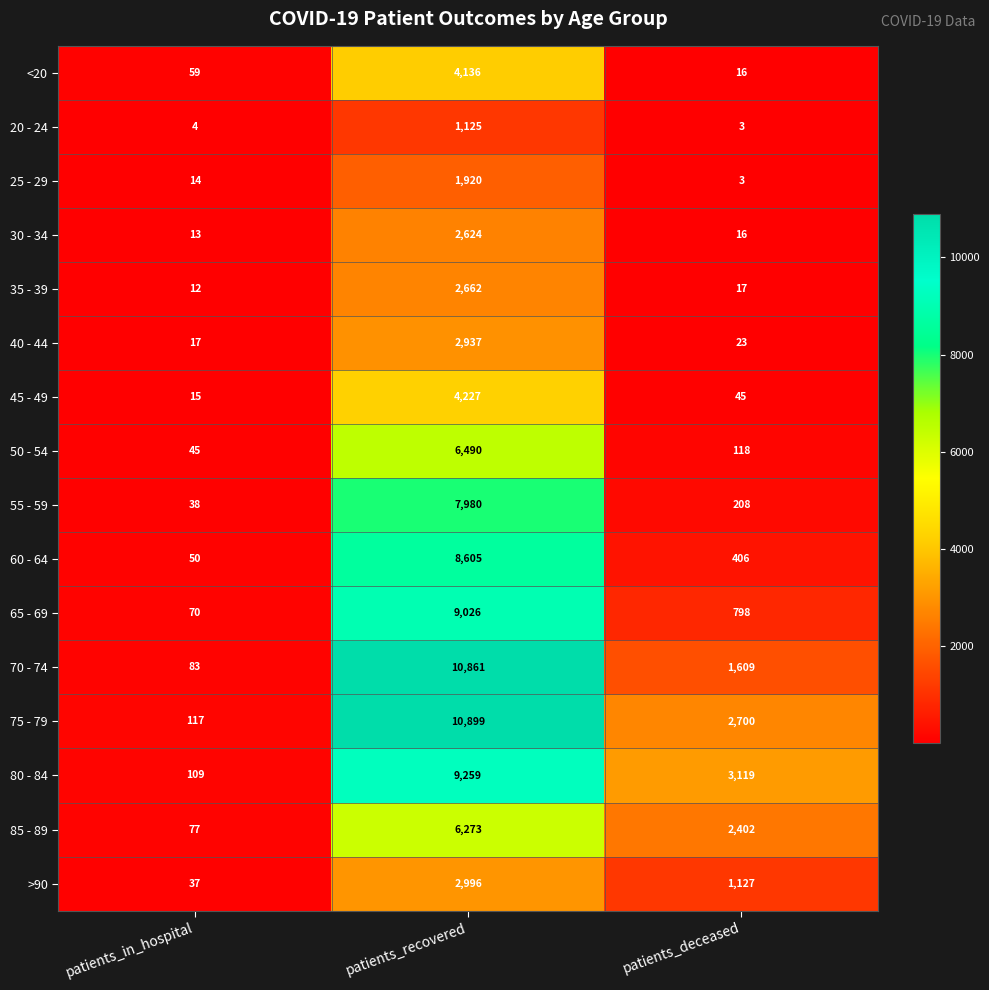

The value of 60 - 64 at patients_in_hospital is 19. True or false?

False